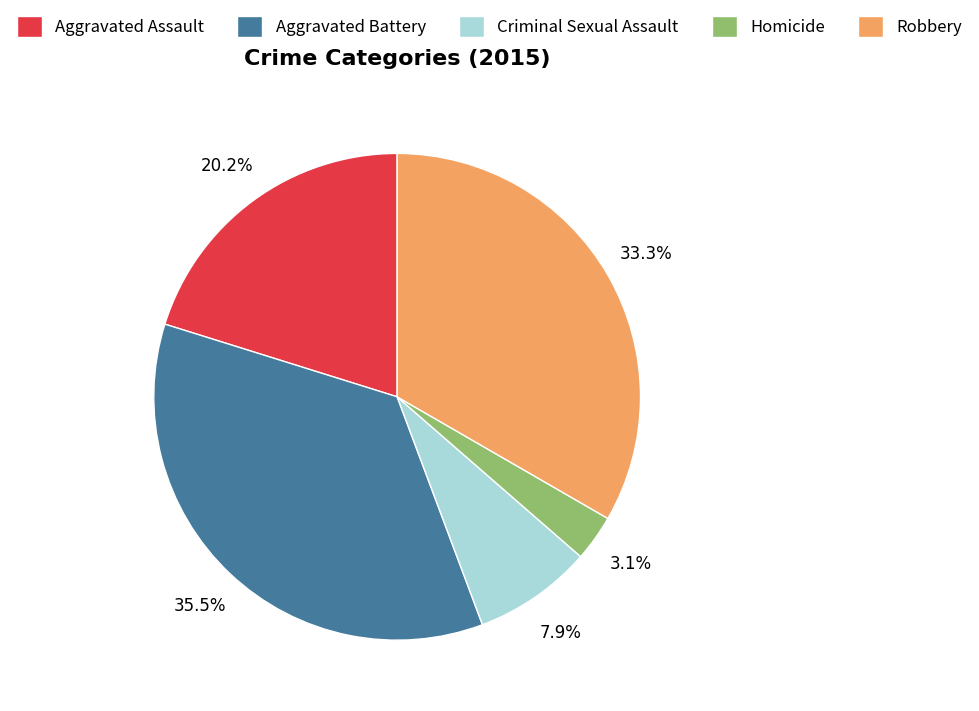

Count the number of slices in the pie.

5